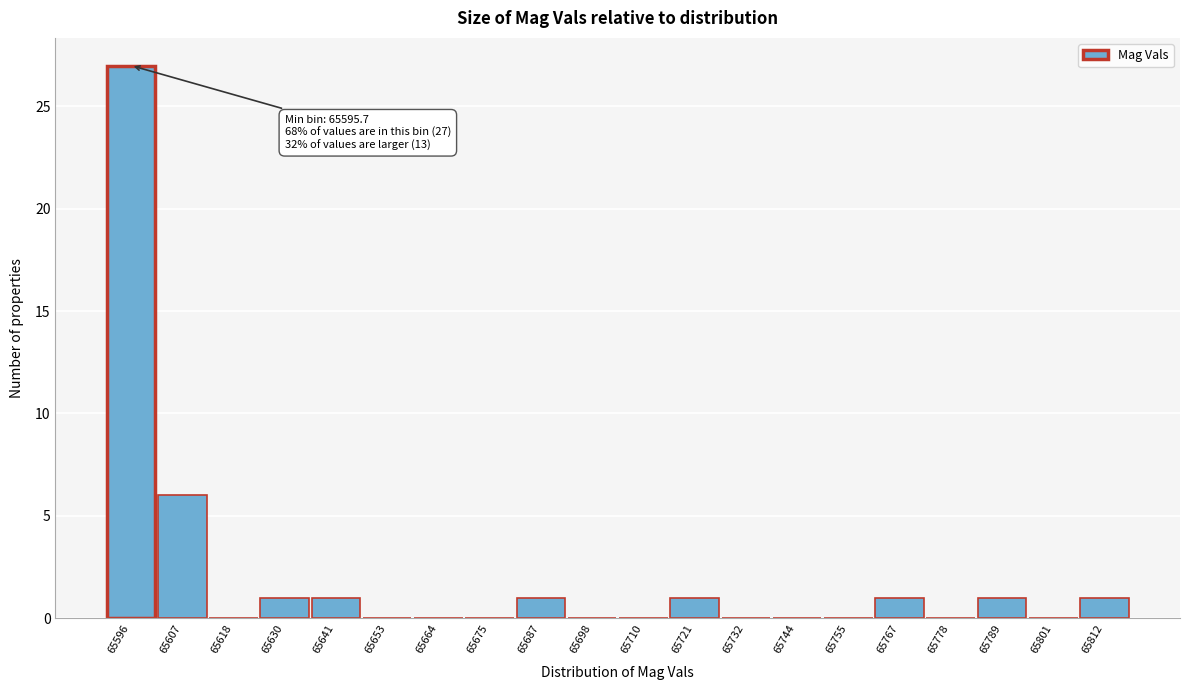

Reading left to right, what are all the values shown in this chart?

65596=27	65607=6	65618=0	65630=1	65641=1	65653=0	65664=0	65675=0	65687=1	65698=0	65710=0	65721=1	65732=0	65744=0	65755=0	65767=1	65778=0	65789=1	65801=0	65812=1